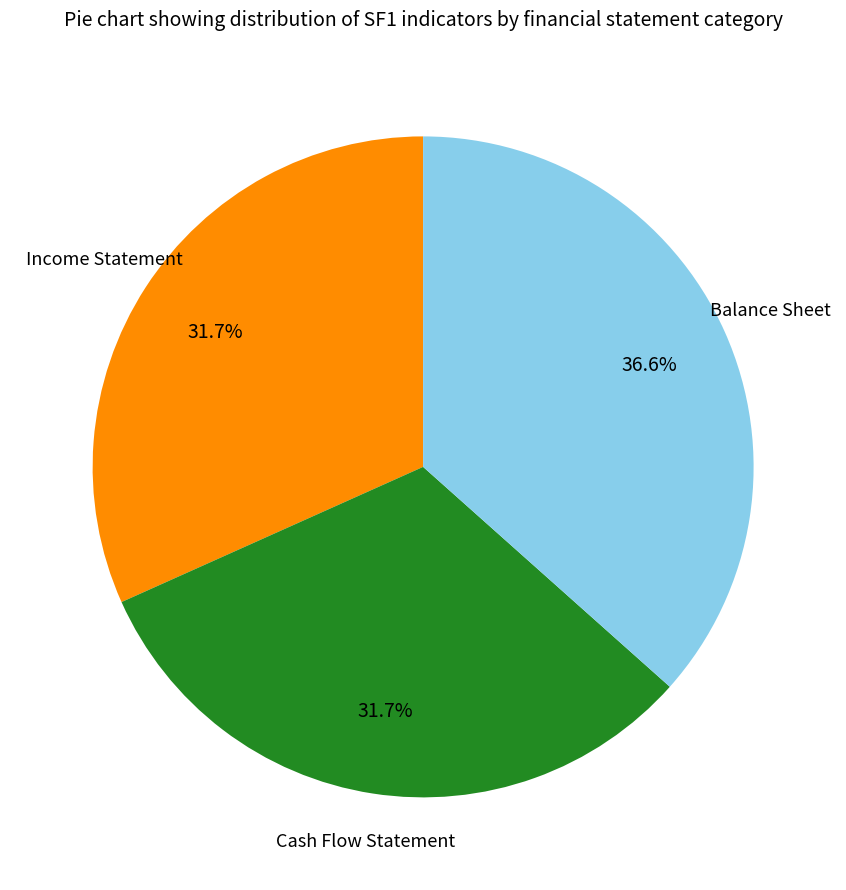

Count the number of slices in the pie.

3